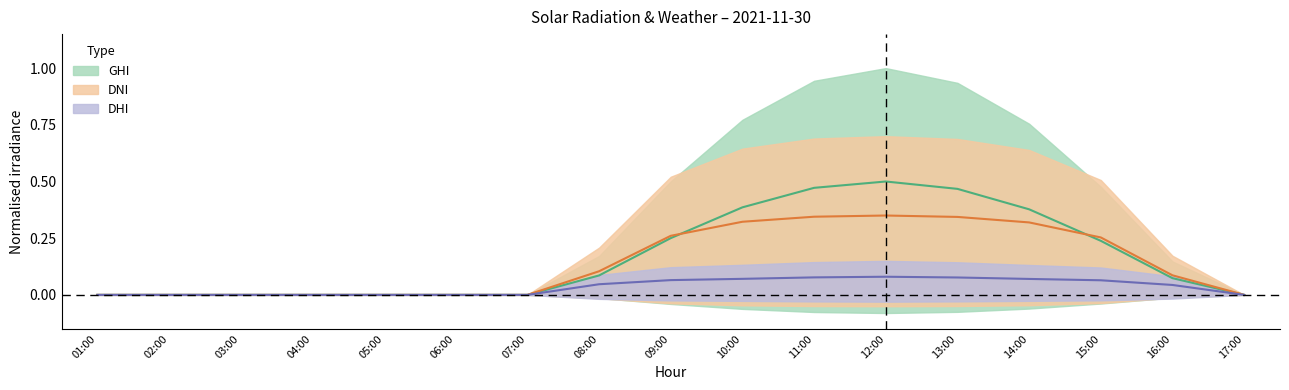

True or false: dhi and ghi cross at least once.

False